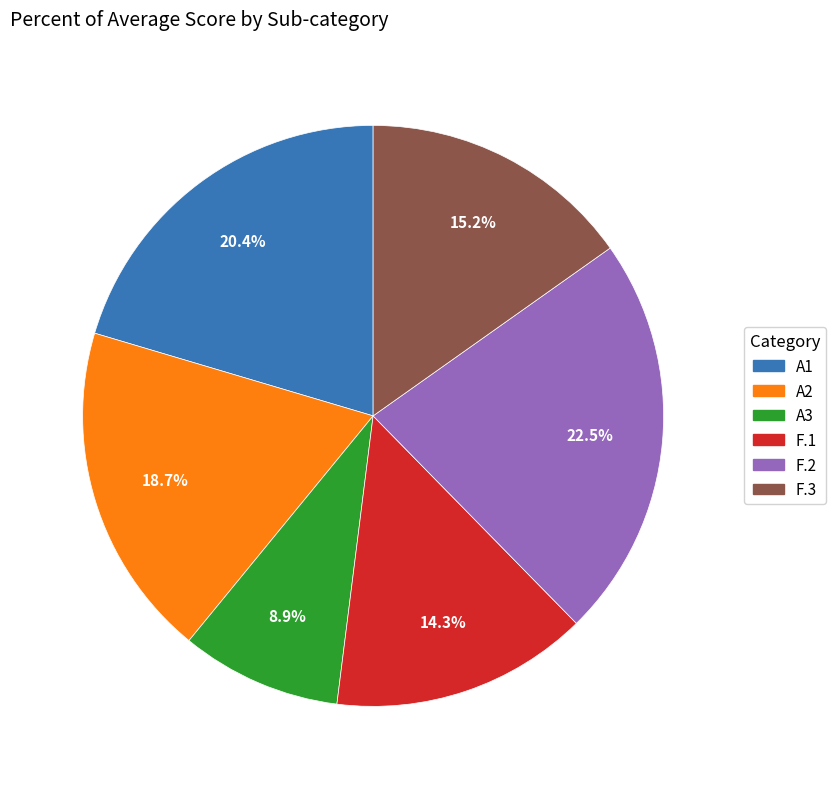

What is the largest slice in the pie chart?

F.2